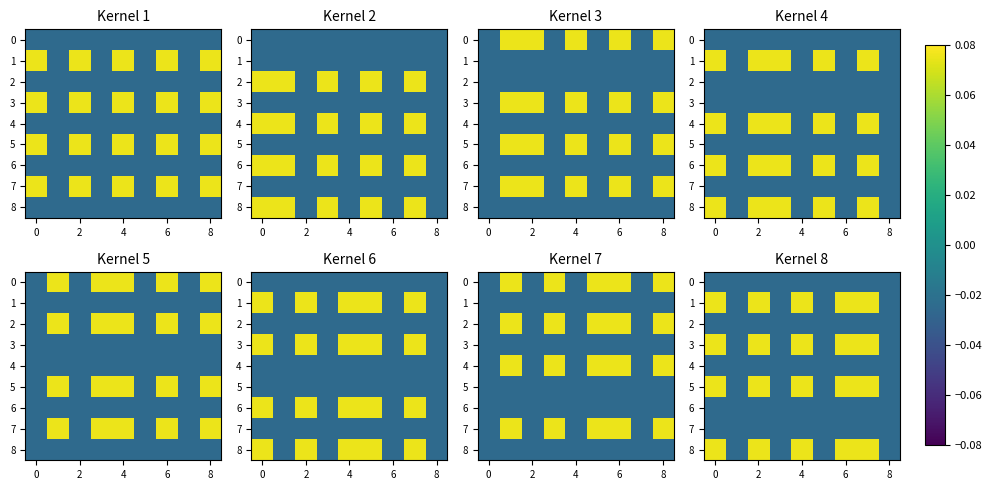

What is the spread (max minus min) of values at 4?

0.1